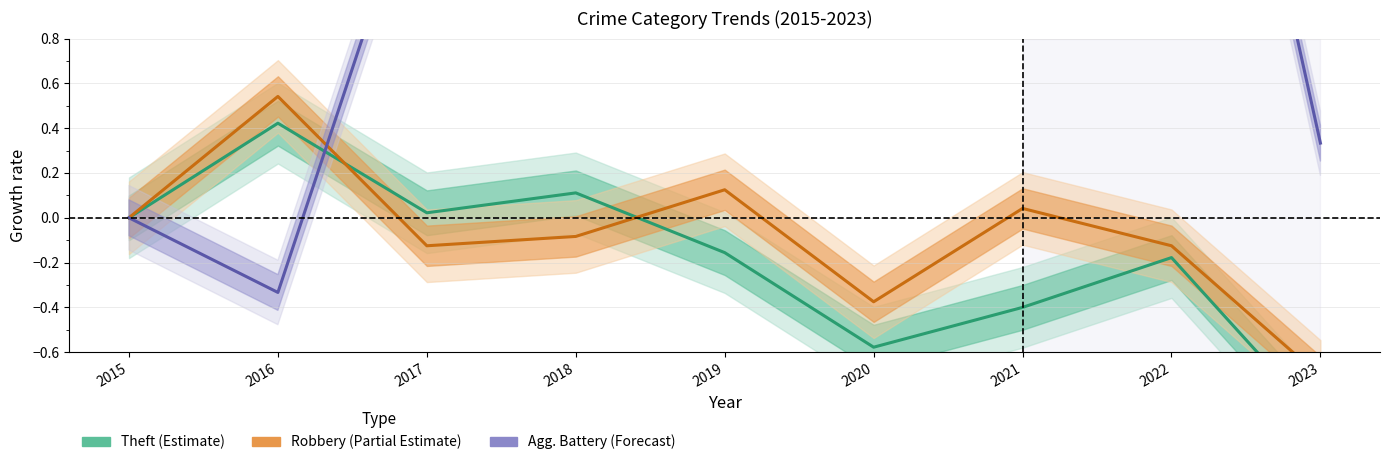

What are all the series names shown in the legend?

Theft (Estimate), Robbery (Partial Estimate), Agg. Battery (Forecast)